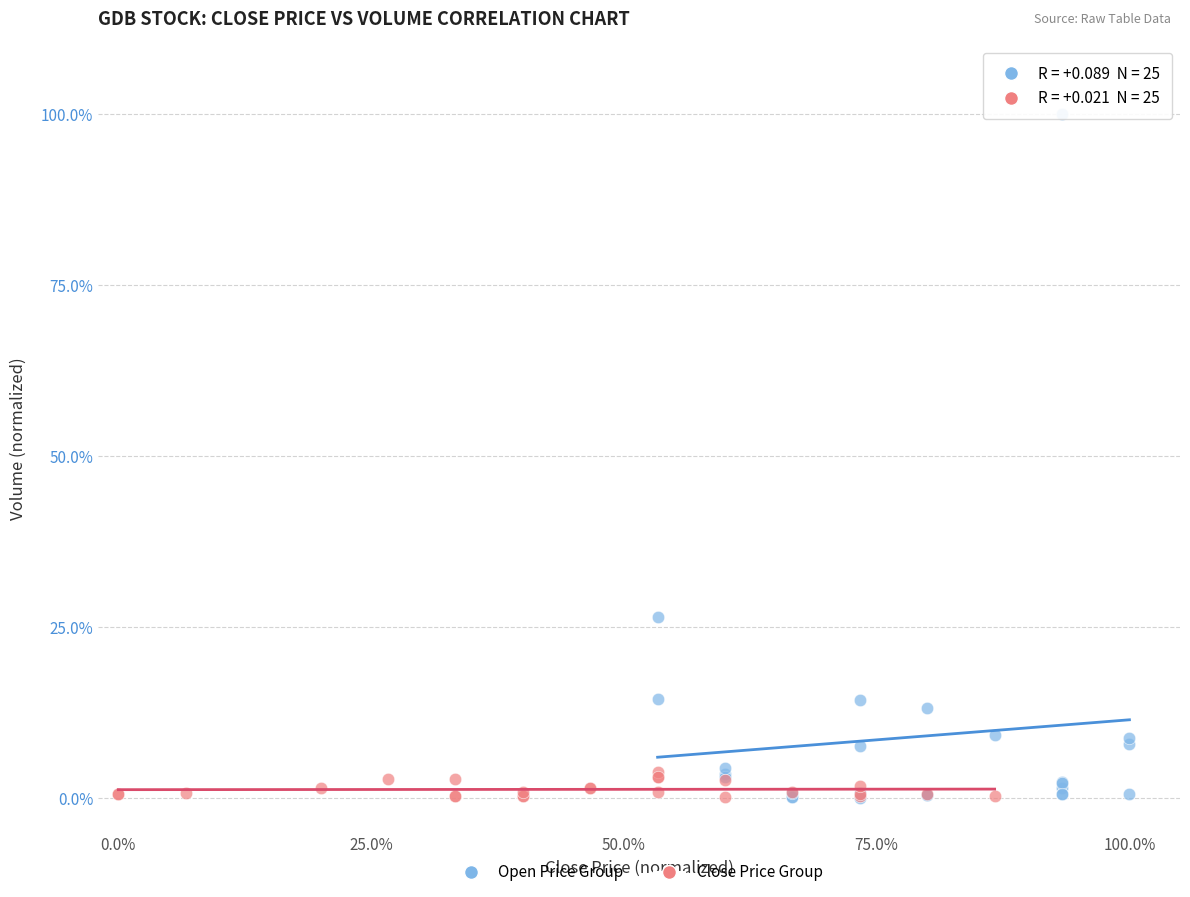

Which series has the widest spread of Y values?

Open Price Group